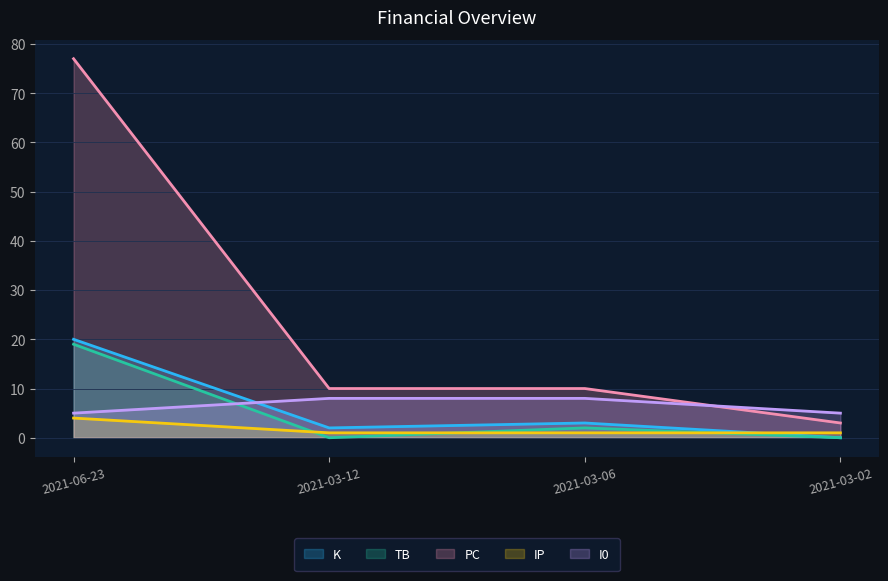

Reading left to right, what are all the values shown in this chart?

K: 2021-06-23=20	2021-03-12=2	2021-03-06=3	2021-03-02=0
TB: 2021-06-23=19	2021-03-12=0	2021-03-06=2	2021-03-02=0
PC: 2021-06-23=77	2021-03-12=10	2021-03-06=10	2021-03-02=3
IP: 2021-06-23=4	2021-03-12=1	2021-03-06=1	2021-03-02=1
I0: 2021-06-23=5	2021-03-12=8	2021-03-06=8	2021-03-02=5